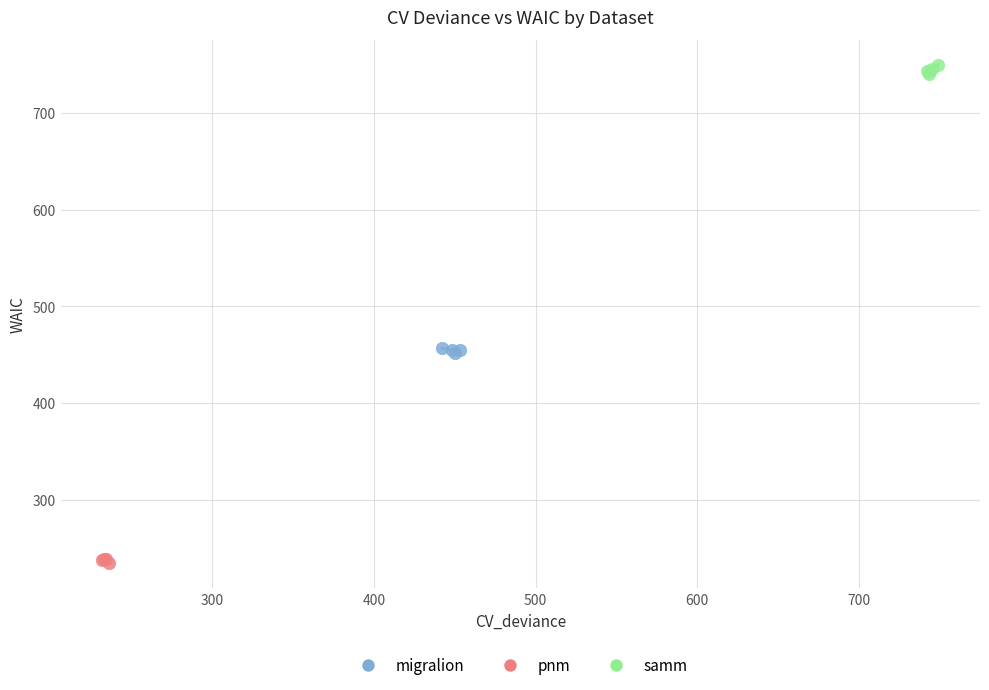

Which series reaches the minimum Y coordinate?

pnm